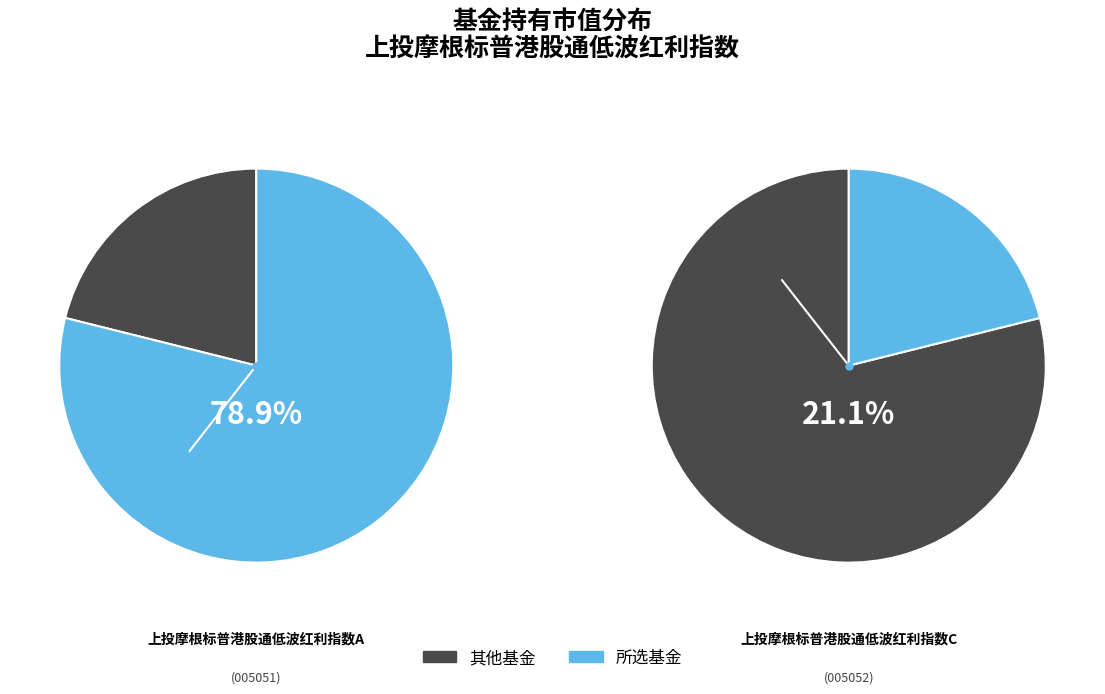

Count the number of slices in the pie.

2